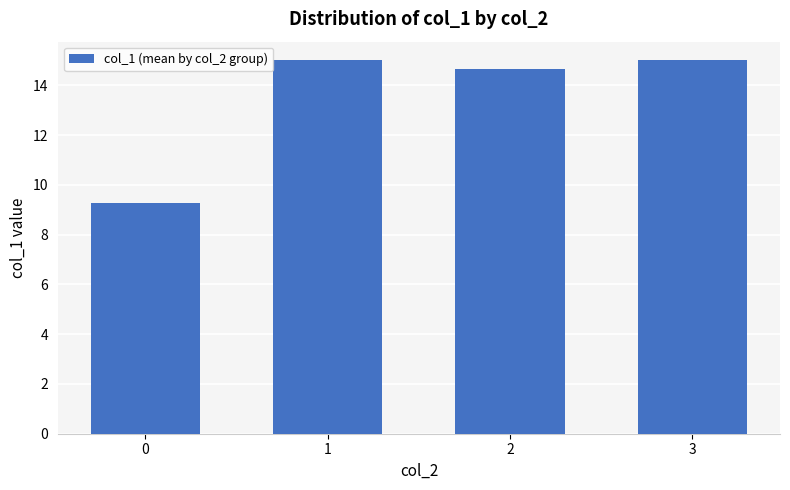

What is the sum of the values at 1 and 0?

24.3